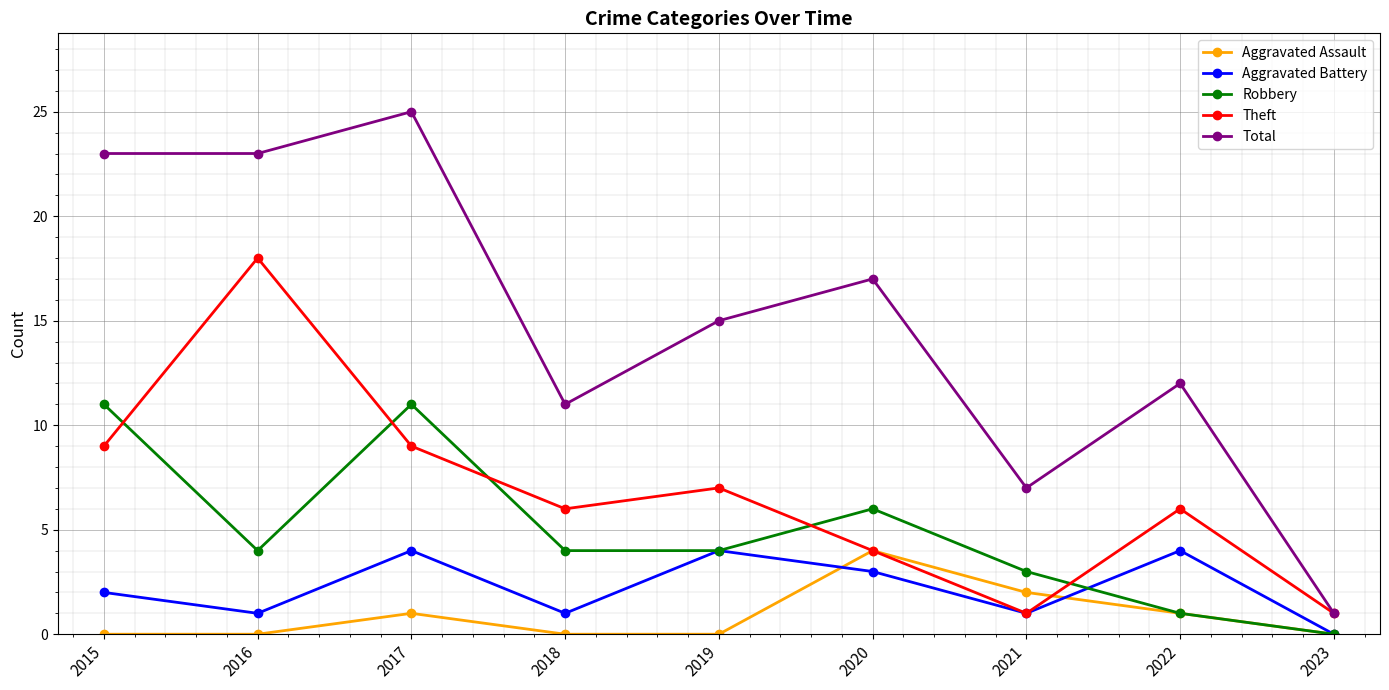

What is the difference between the second highest and minimum values in the Robbery series?

11